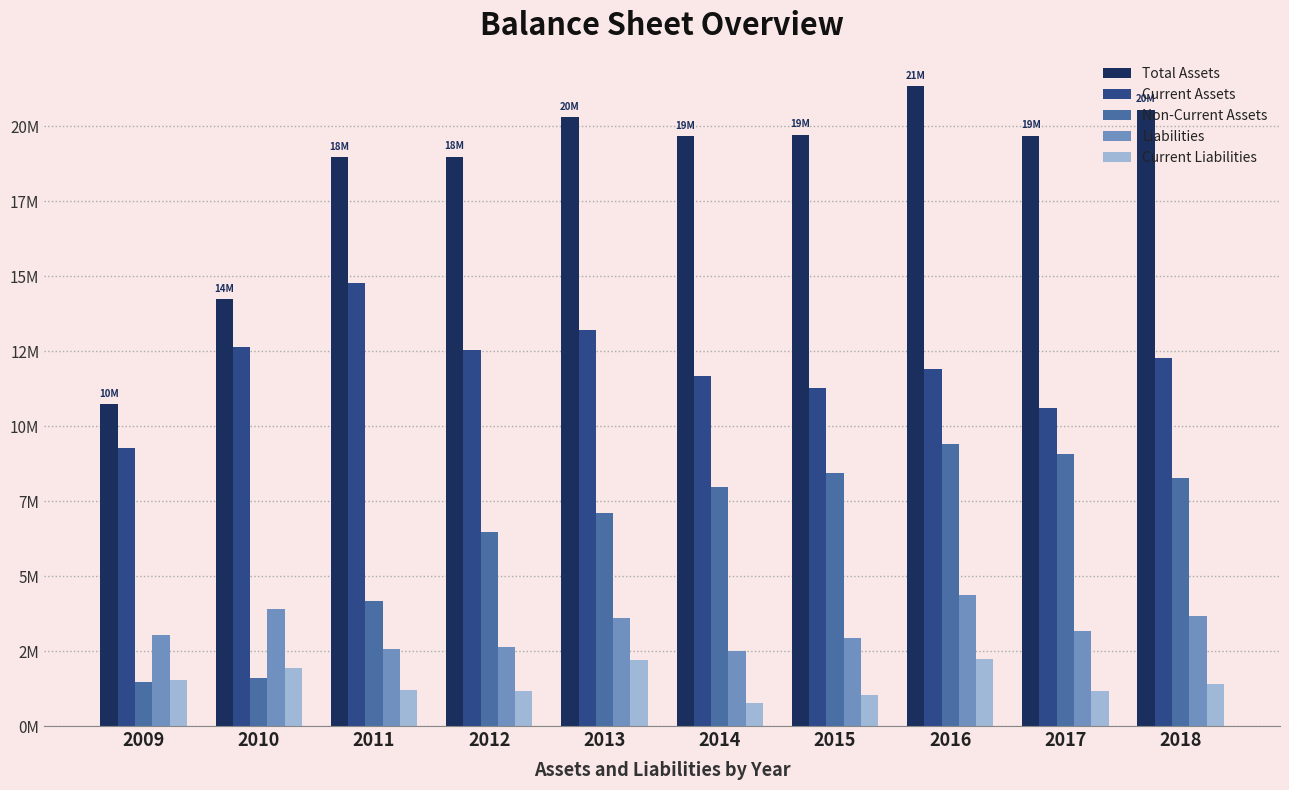

What are all the series names shown in the legend?

Total Assets, Current Assets, Non-Current Assets, Liabilities, Current Liabilities